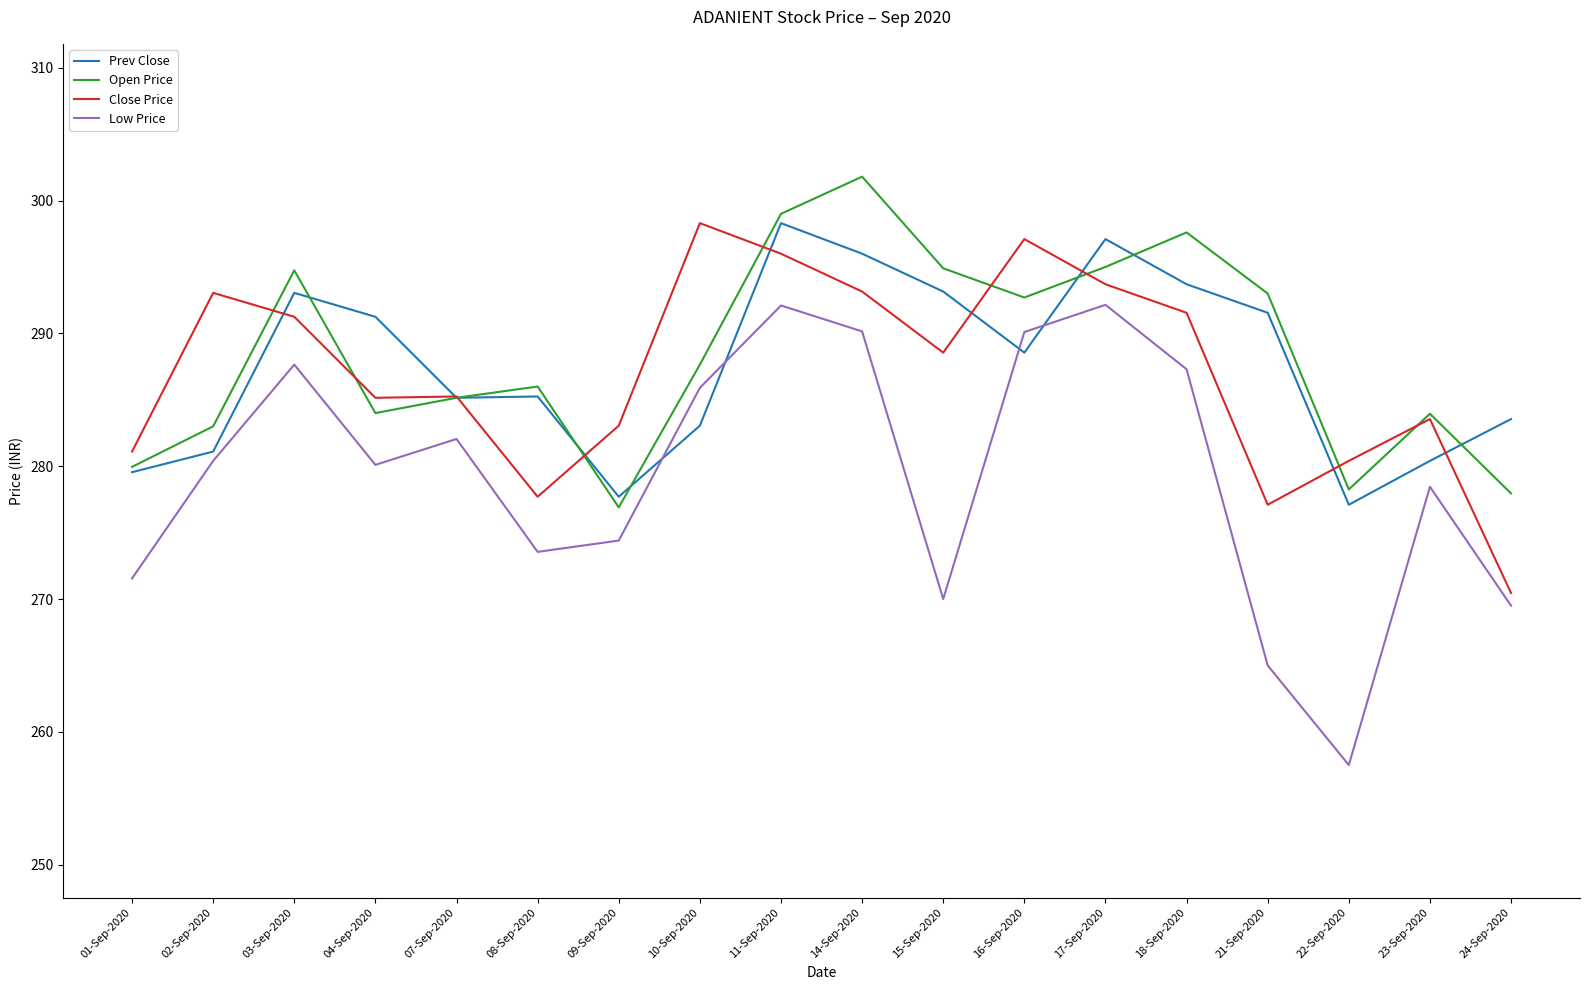

Which category has the highest value across all series?

14-Sep-2020